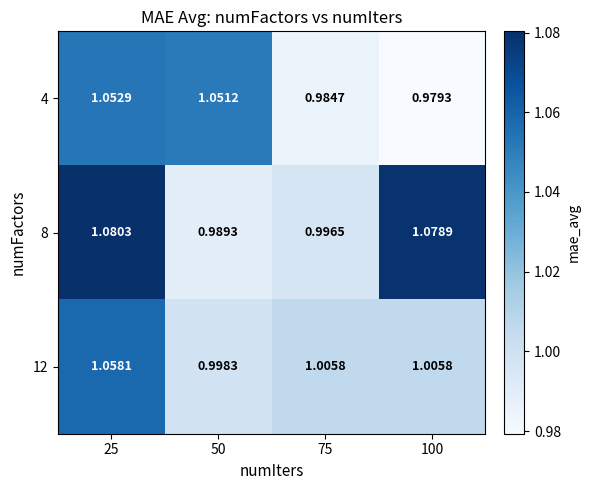

Is the value of 12 at 25 greater than the value of 8 at 25?

No